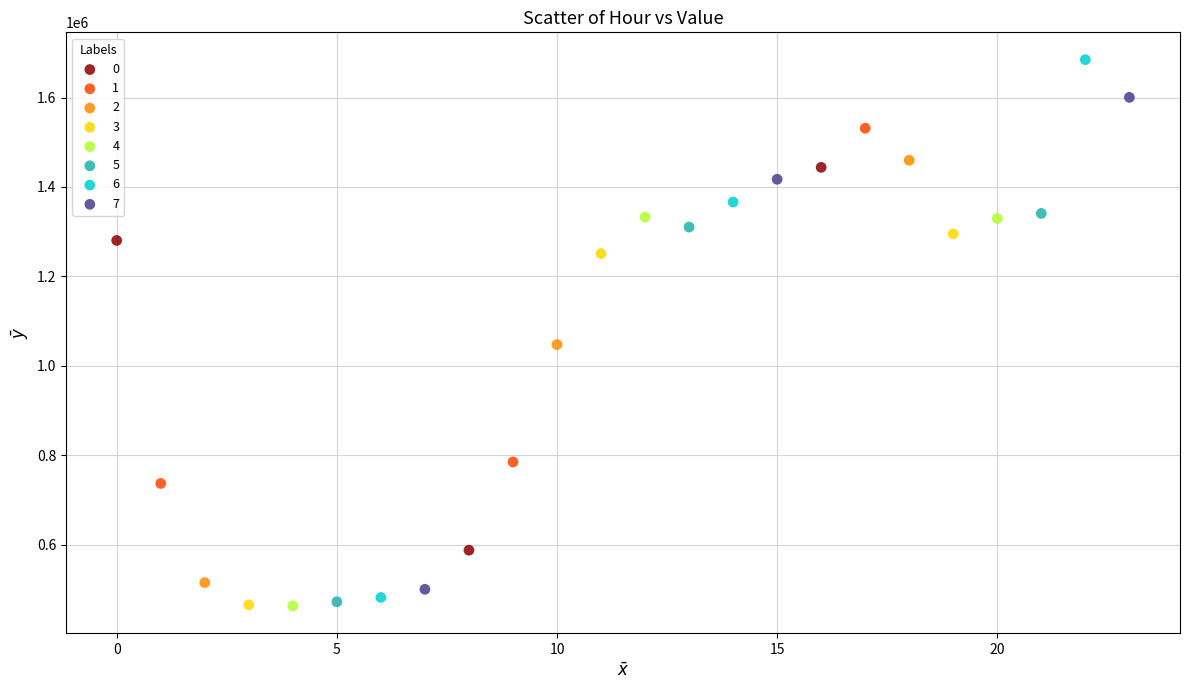

Which series has the widest spread of Y values?

6